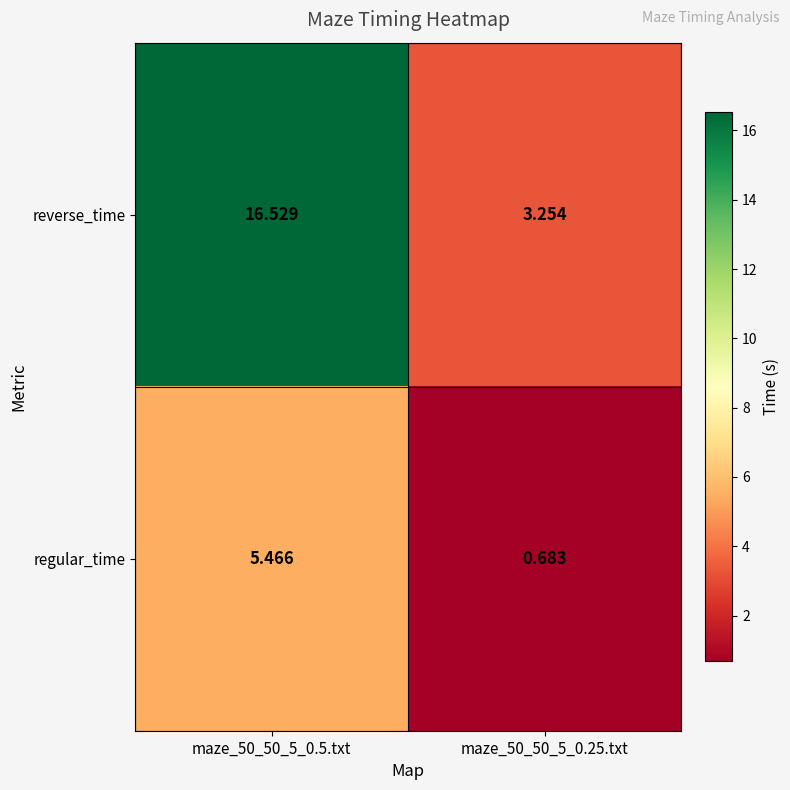

Is the value of reverse_time at maze_50_50_5_0.5.txt greater than the value of regular_time at maze_50_50_5_0.25.txt?

Yes